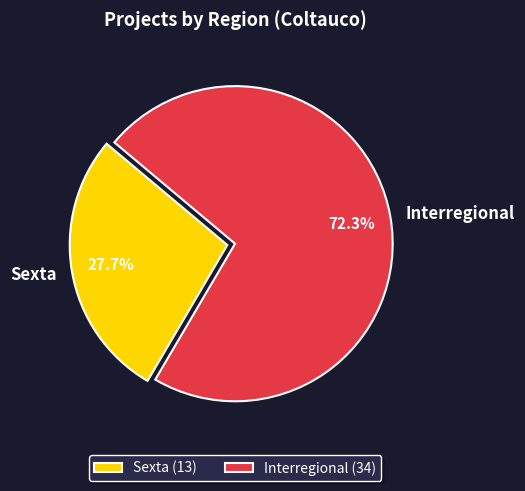

Is the sum of Sexta and Interregional greater than half?

Yes